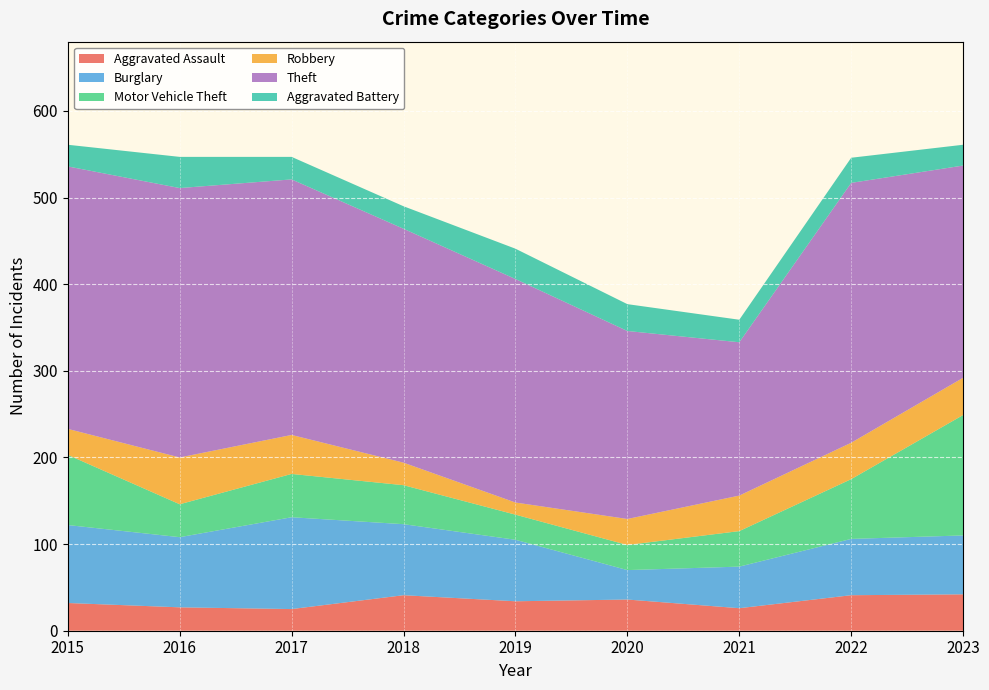

Which category has the highest value in the Burglary series?

2017